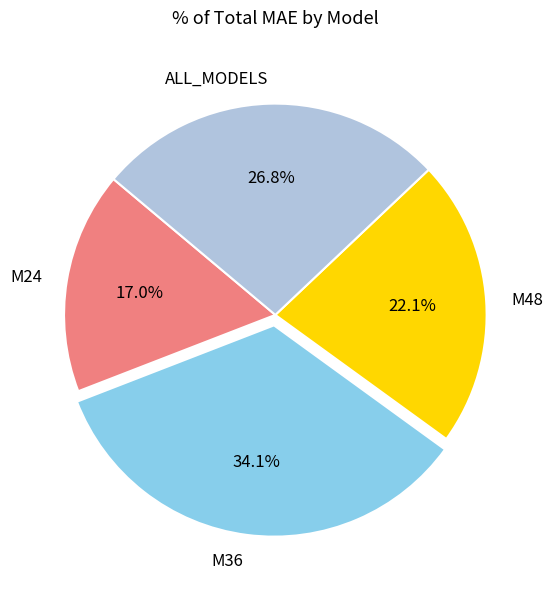

How much of the chart is everything except ALL_MODELS?

73.2%